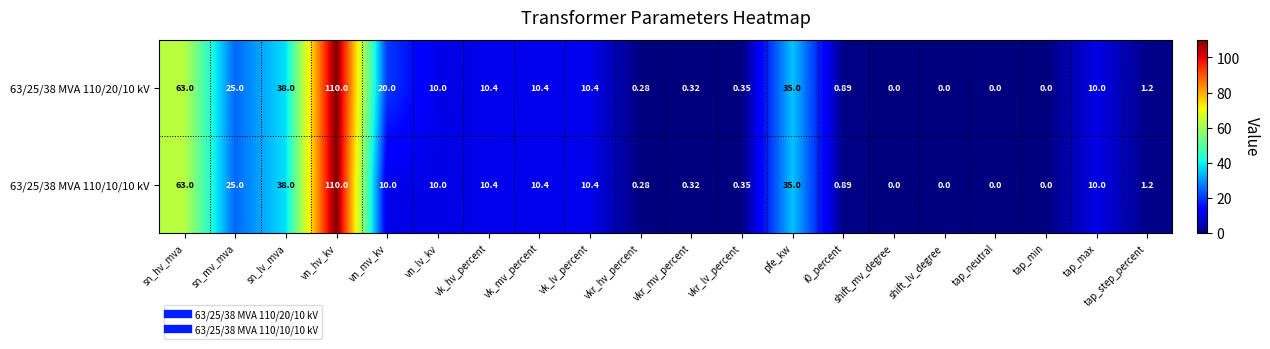

Is the value of 63/25/38 MVA 110/10/10 kV at vn_lv_kv greater than the value of 63/25/38 MVA 110/20/10 kV at tap_min?

Yes